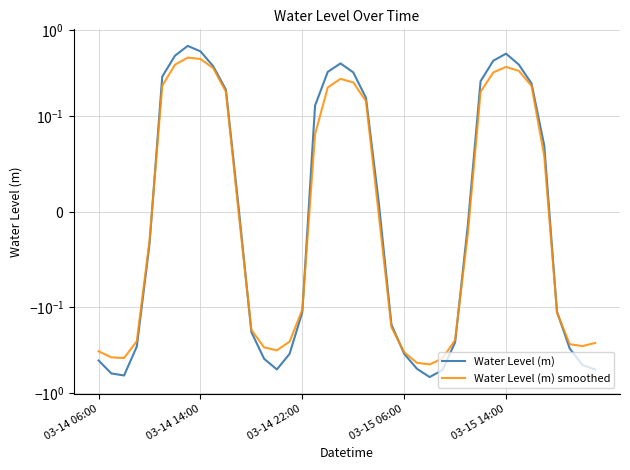

How many categories are shown in the chart?

40